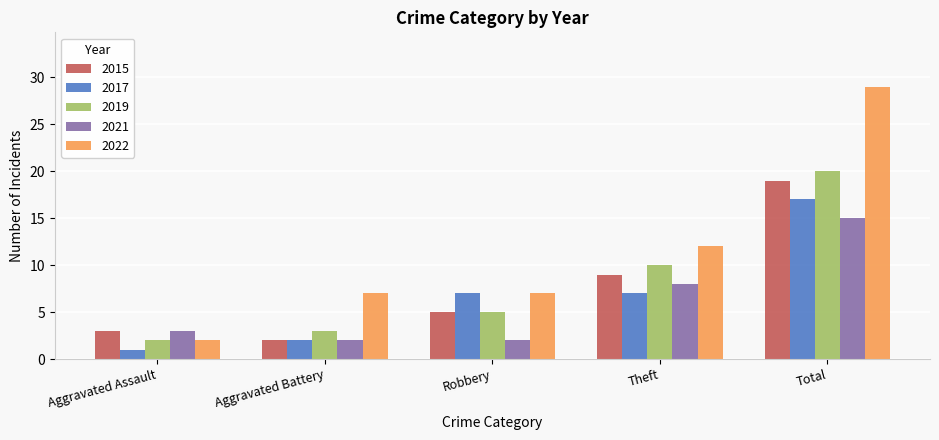

Reading right to left, extract all data points from this chart.

2015: Total=19	Theft=9	Robbery=5	Aggravated Battery=2	Aggravated Assault=3
2017: Total=17	Theft=7	Robbery=7	Aggravated Battery=2	Aggravated Assault=1
2019: Total=20	Theft=10	Robbery=5	Aggravated Battery=3	Aggravated Assault=2
2021: Total=15	Theft=8	Robbery=2	Aggravated Battery=2	Aggravated Assault=3
2022: Total=29	Theft=12	Robbery=7	Aggravated Battery=7	Aggravated Assault=2